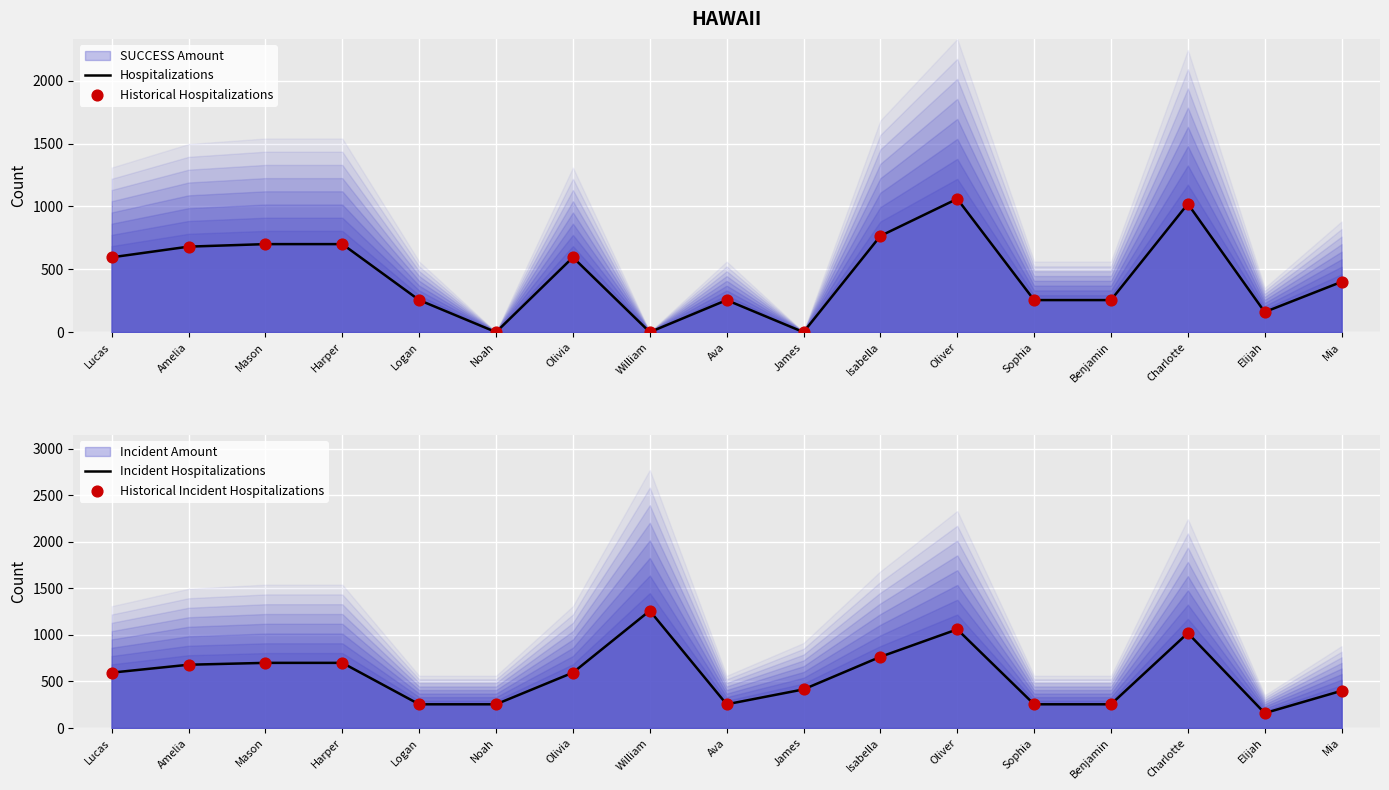

At which category is the sum across all series the highest?

Oliver